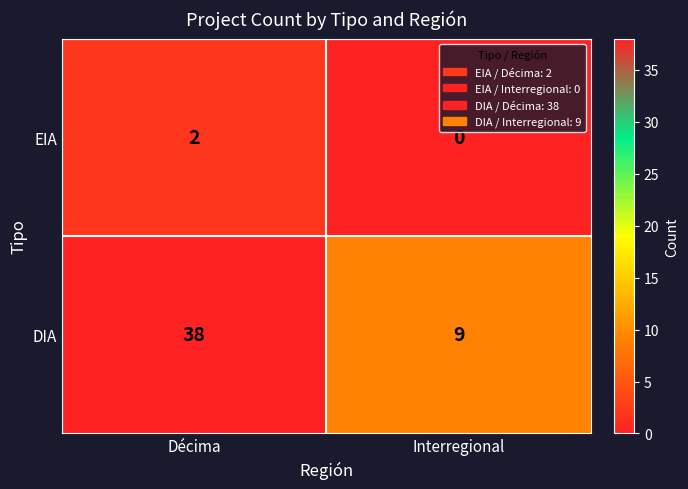

How many values in the DIA series are below 38?

1